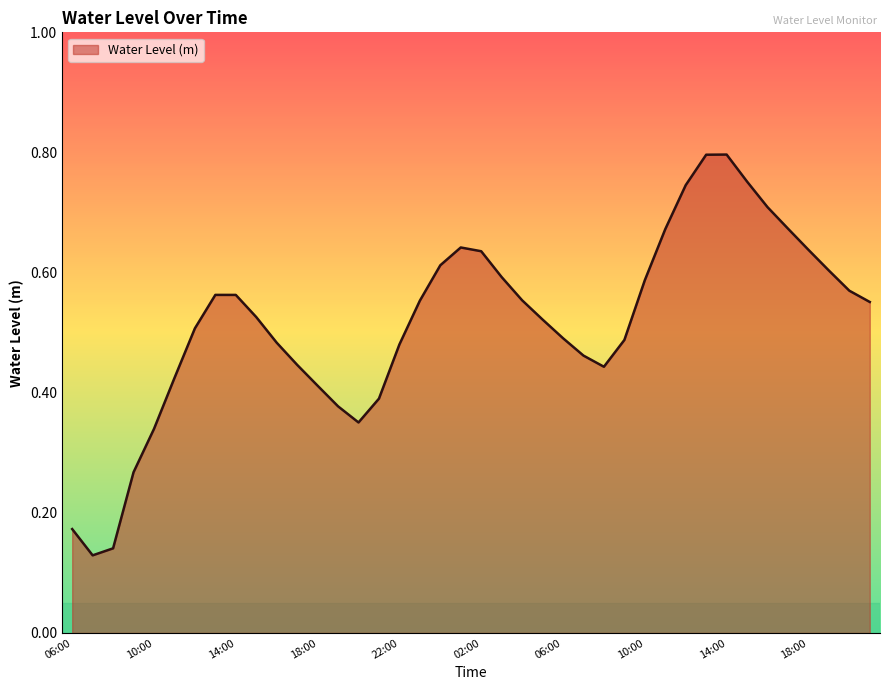

What is the value of the 18th point from the left?

0.6